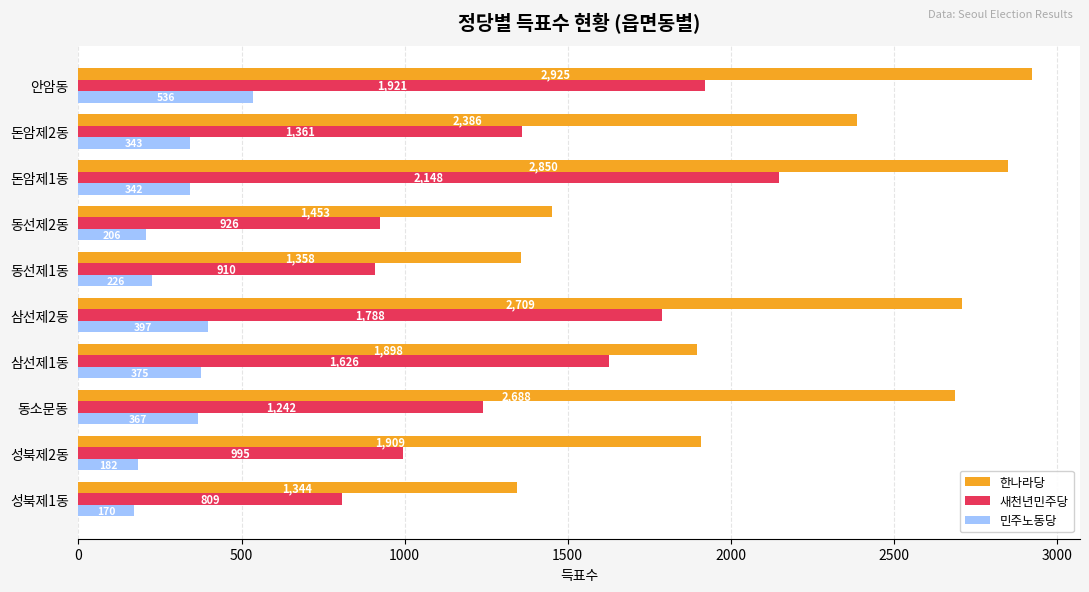

What value does the 민주노동당 series have at 동소문동, to the nearest 50?

350